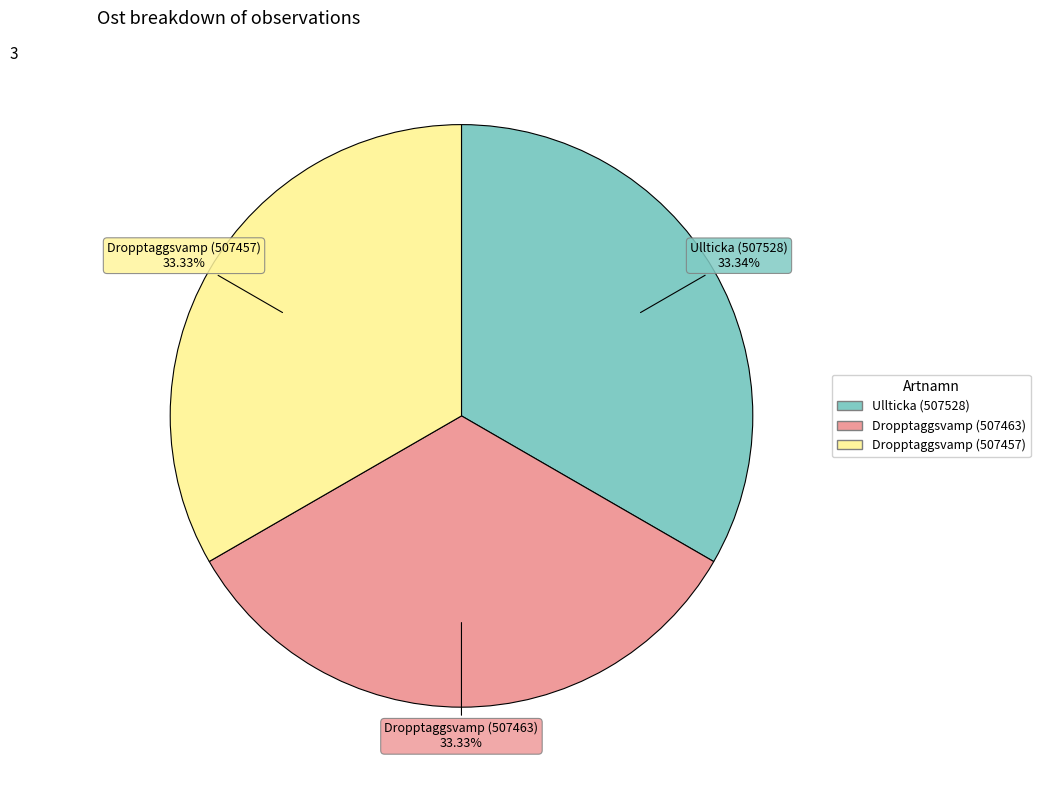

What is the ratio of the value at Dropptaggsvamp (507463) to the value at Dropptaggsvamp (507457)?

1.0